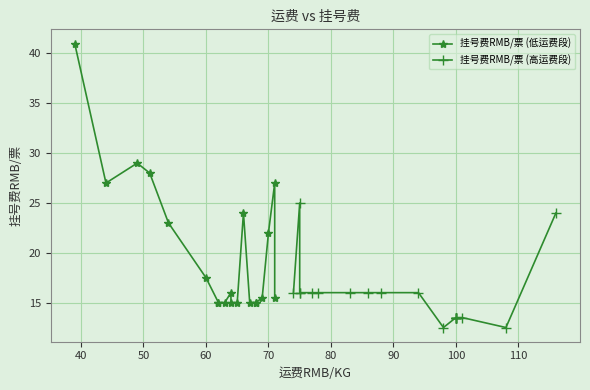

Reading left to right, extract all data points from this chart.

挂号费RMB/票 (低运费段): 41.0	27.0	29.0	28.0	23.0	17.5	15.0	15.0	15.0	16.0	15.0	15.0	24.0	15.0	15.0	15.0	15.5	22.0	27.0	15.5
挂号费RMB/票 (高运费段): 16.0	25.0	16.0	16.0	16.0	16.0	16.0	16.0	16.0	16.0	12.5	13.5	13.5	13.5	13.5	13.5	13.5	13.5	12.5	24.0